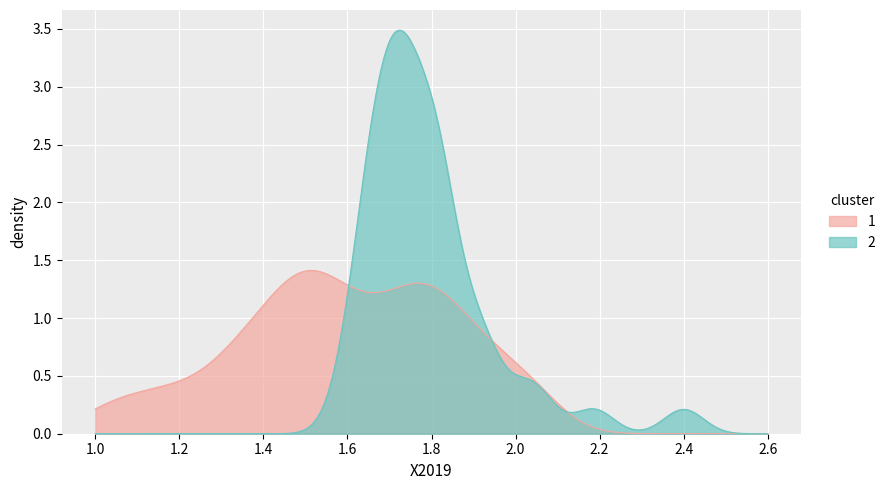

List the series in order of their peak value, highest first.

2, 1